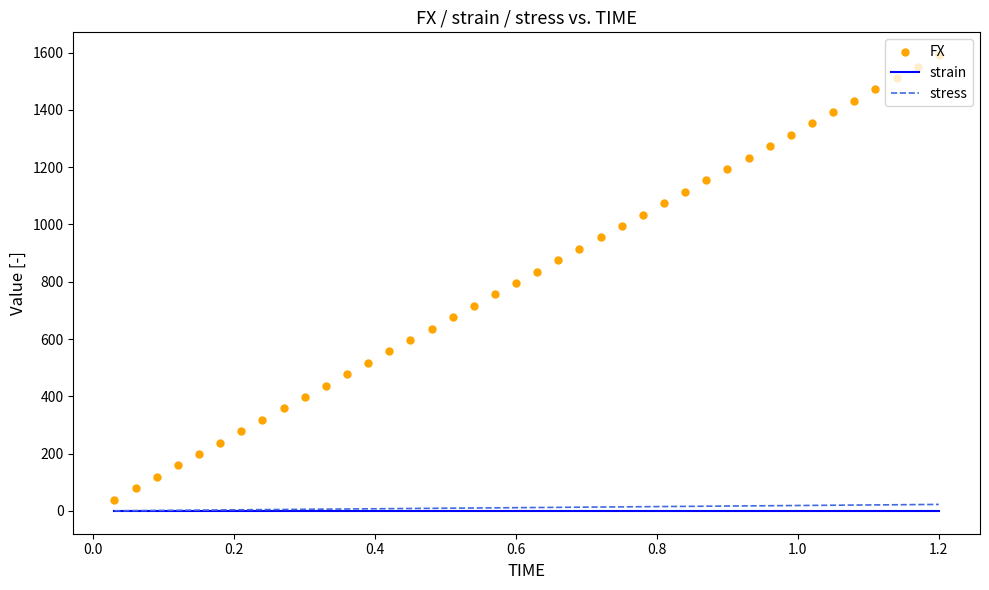

Is the value of FX at 16 greater than the value of strain at 12?

Yes